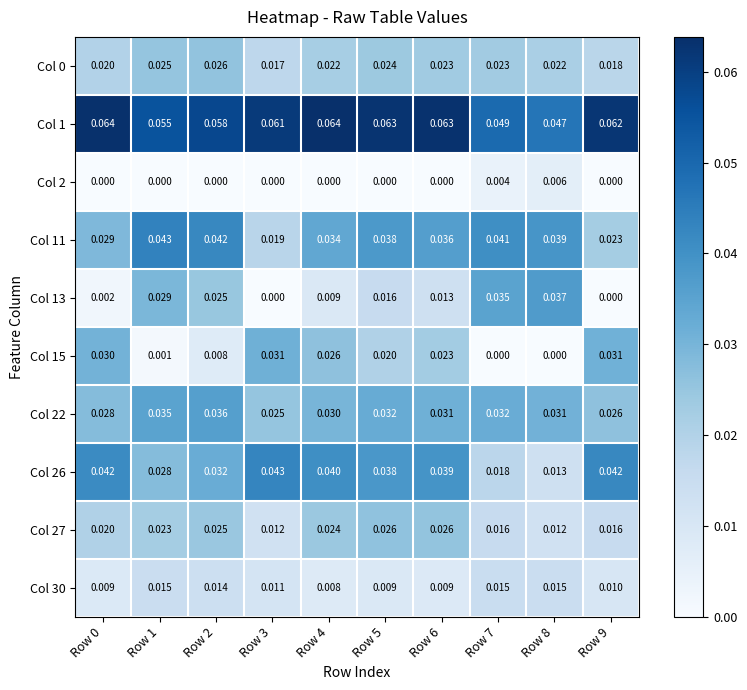

At Row 6, list the series in order from largest to smallest.

Col 1, Col 26, Col 11, Col 22, Col 27, Col 0, Col 15, Col 13, Col 30, Col 2